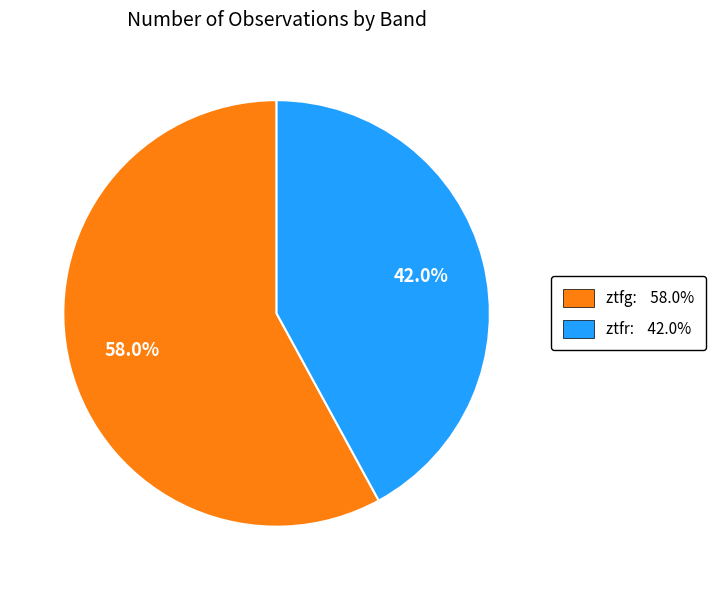

Which slice represents more than half of the pie?

ztfg